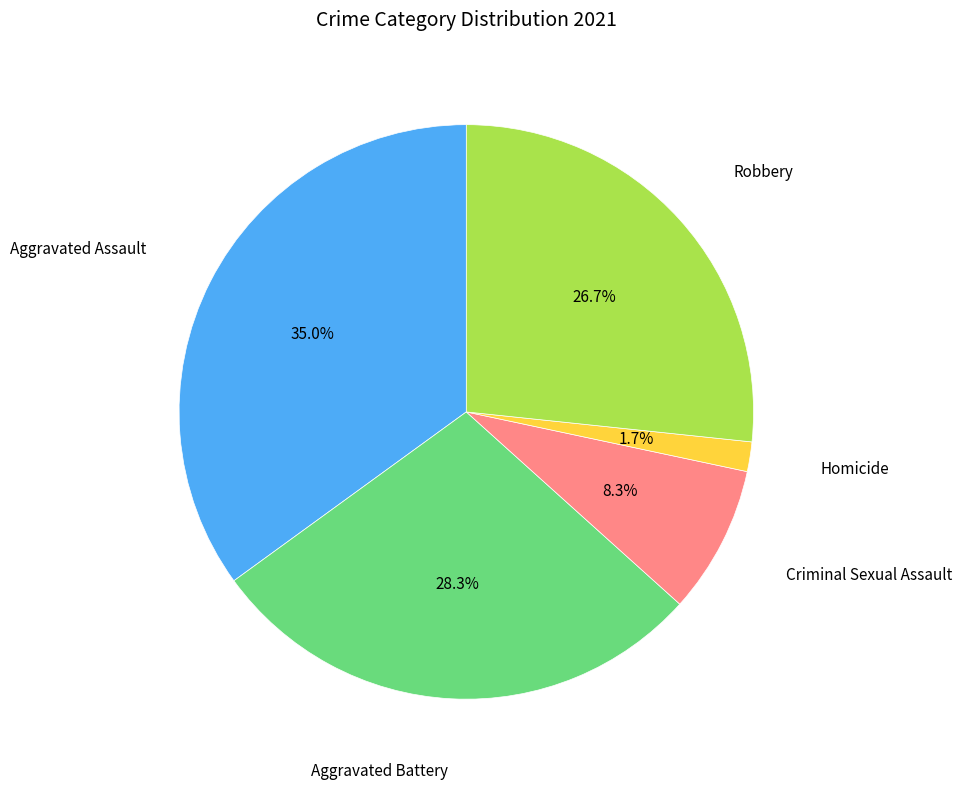

Is there any slice that represents more than half of the pie?

No